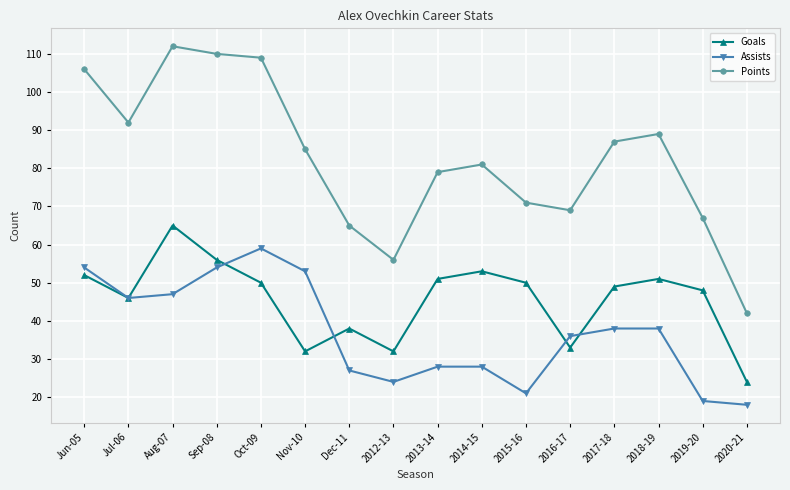

True or false: Assists and Points intersect in this chart.

False